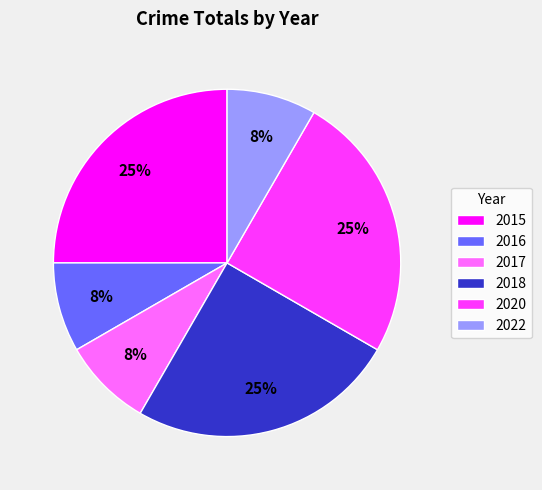

To the nearest percent, what is the average slice percentage?

17%